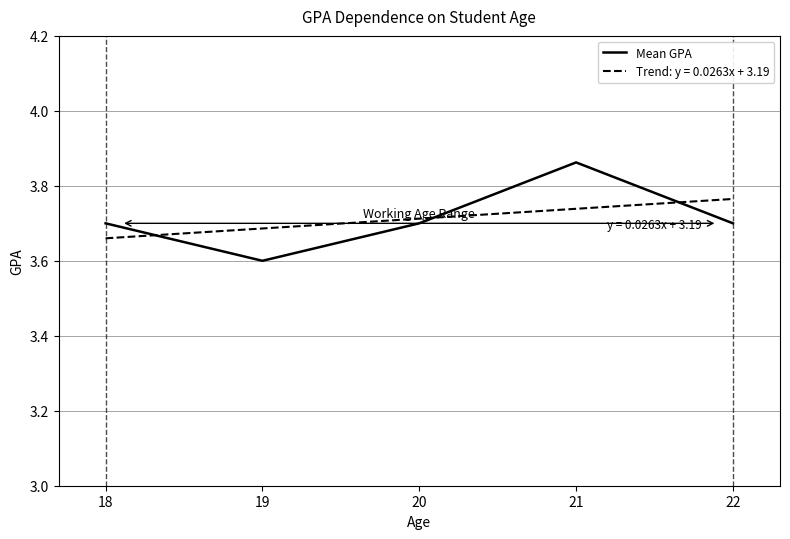

Where is Trend: y = 0.0263x + 3.19 nearest to the value 3?

18